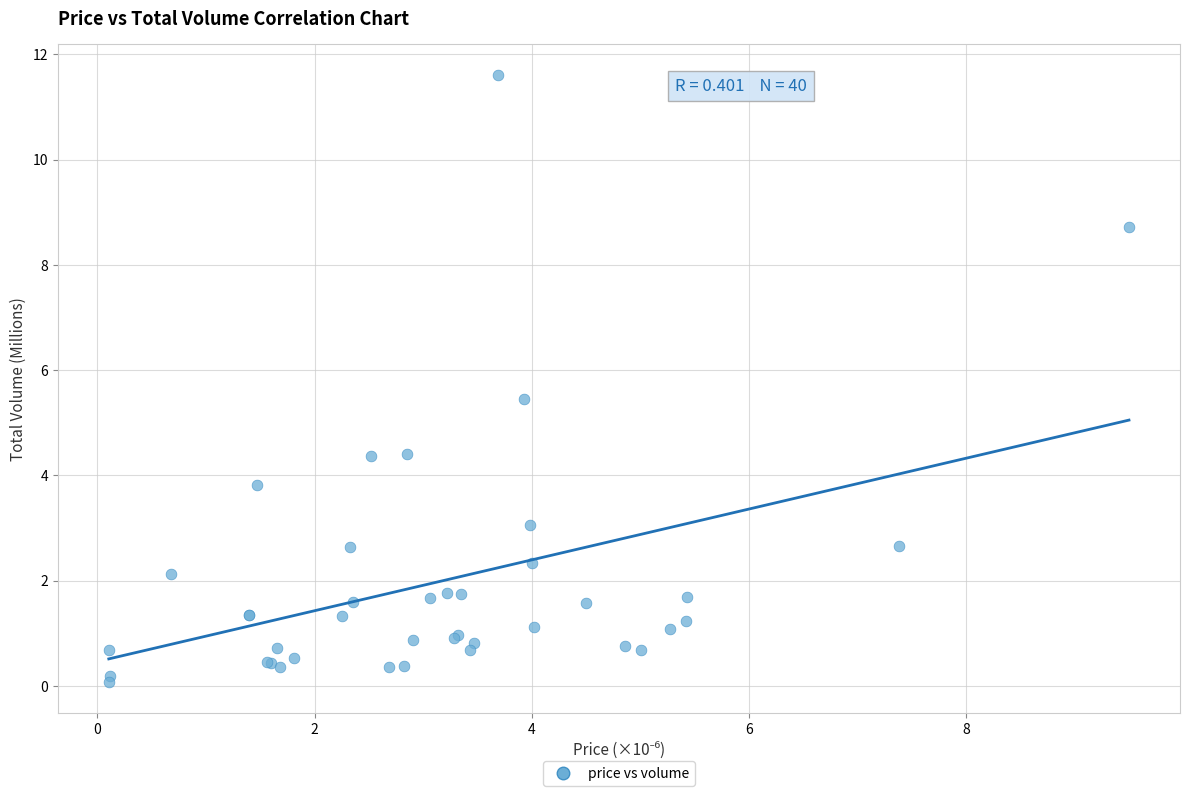

What Y value in the scatter plot is closest to 5?

5.5